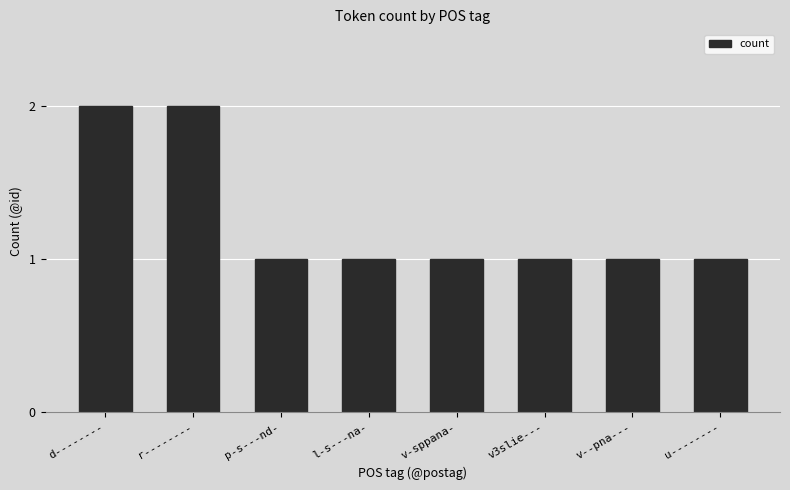

What is the sum of all values?

10